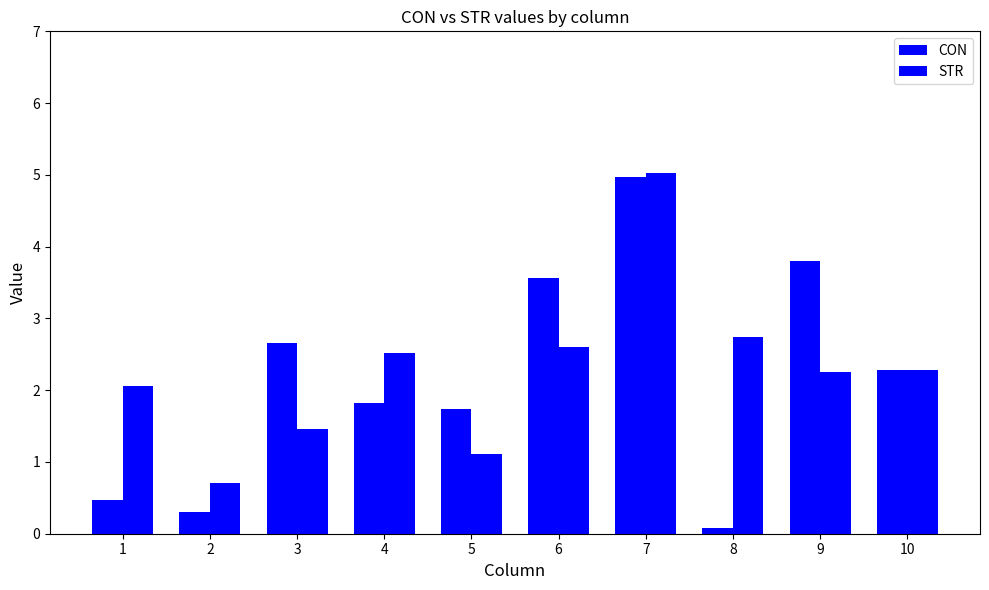

How many bars are there in total?

20